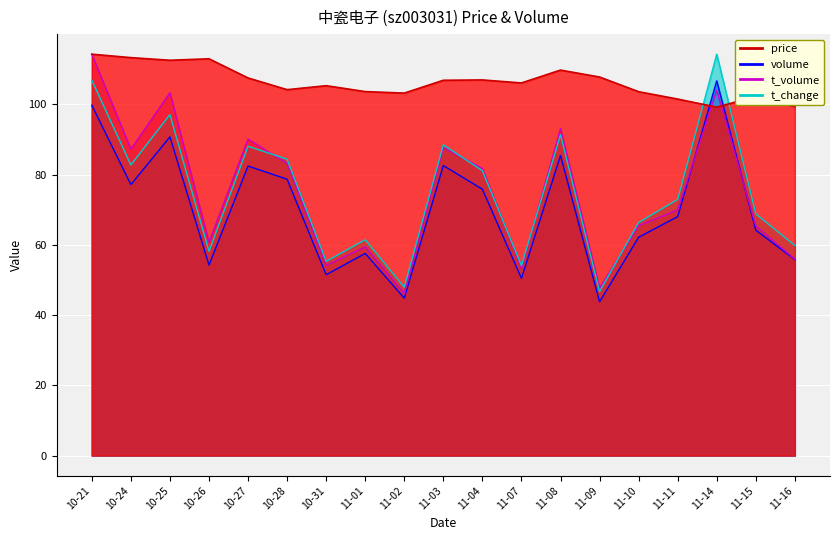

Reading left to right, extract all data points from this chart.

price: 114.3	113.3	112.5	113.0	107.5	104.2	105.3	103.6	103.2	106.8	107.0	106.1	109.8	107.8	103.6	101.5	99.2	102.3	99.3
volume: 99.8	77.1	90.7	54.2	82.4	78.7	51.5	57.6	44.8	82.6	75.8	50.5	85.5	43.8	62.2	68.0	106.7	64.2	55.8
t_volume: 114.3	87.3	103.3	60.8	90.1	83.2	54.1	59.4	46.1	87.7	81.7	53.3	93.1	47.7	65.4	69.9	104.0	65.4	55.9
t_change: 106.9	82.7	97.1	58.2	88.1	84.4	55.3	61.4	47.9	88.5	81.1	54.1	91.3	46.7	66.4	72.9	114.3	68.8	59.8